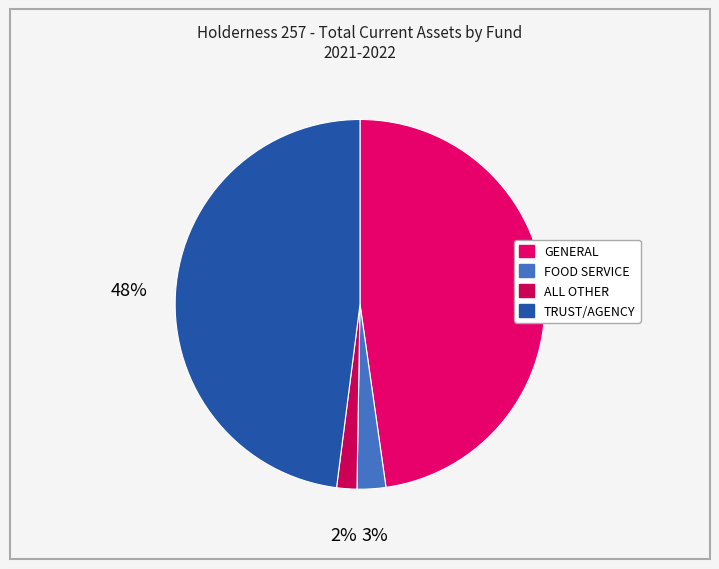

What is the ratio of the value at FOOD SERVICE to the value at TRUST/AGENCY?

0.1